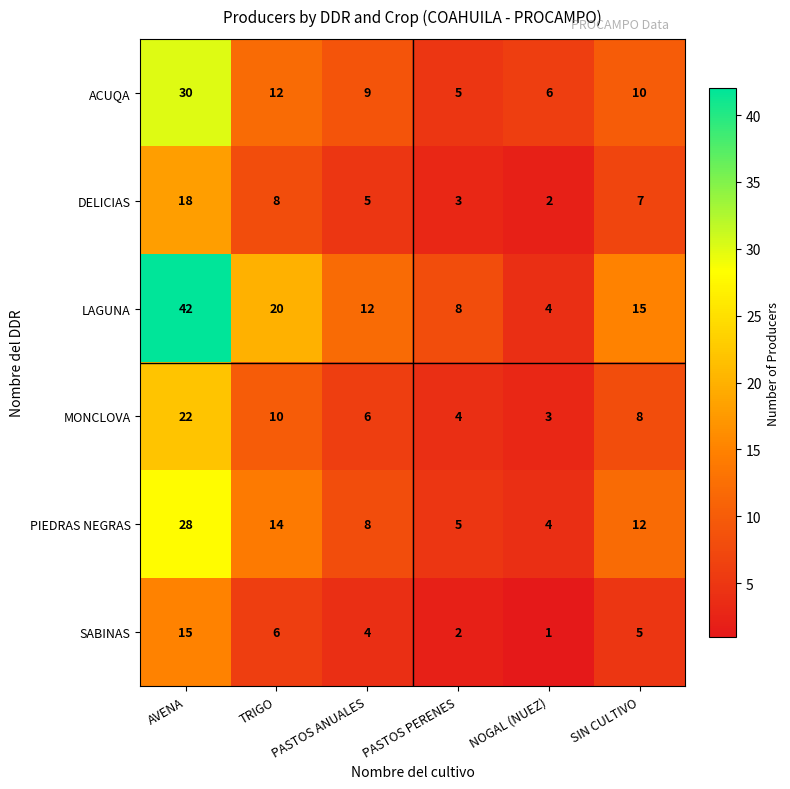

At which category is the sum across all series the highest?

AVENA